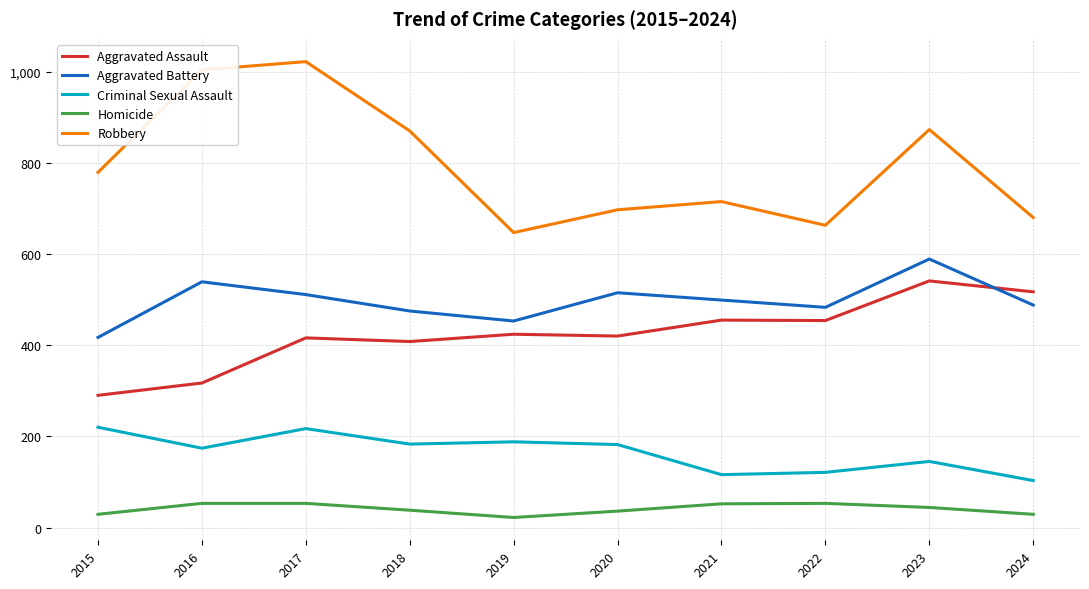

True or false: Aggravated Battery and Robbery intersect in this chart.

False